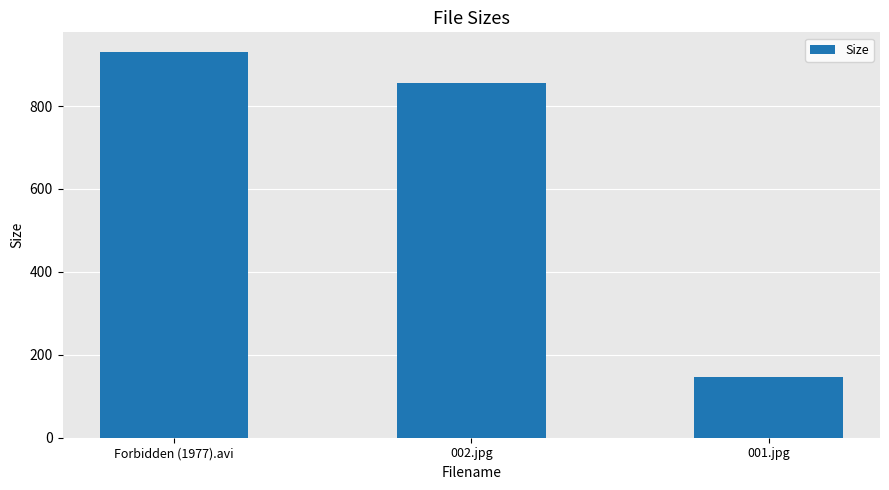

What is the sum of the values at 001.jpg and Forbidden (1977).avi?

1077.7